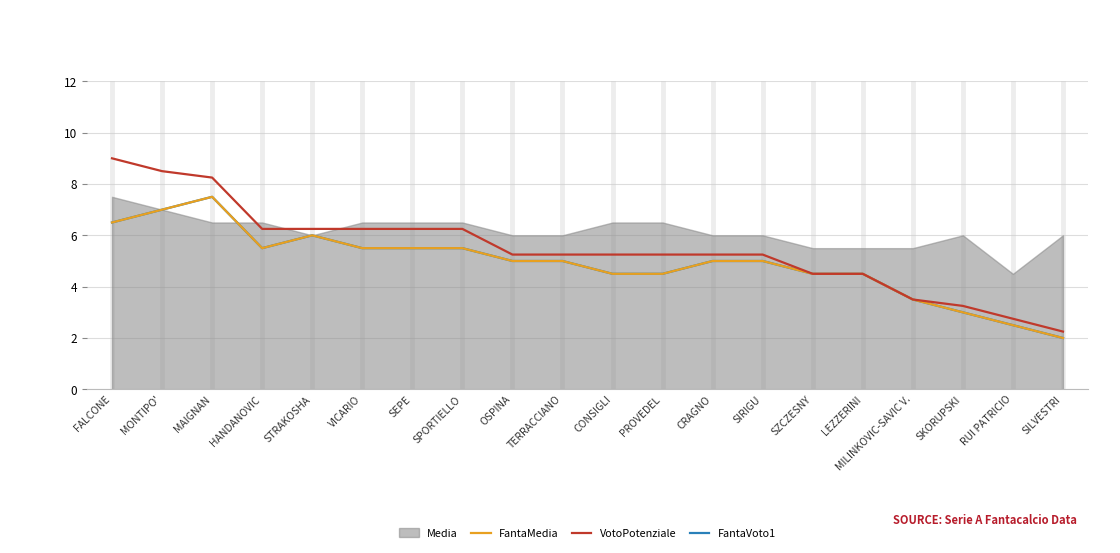

Between MONTIPO' and SEPE, which is larger?

MONTIPO'